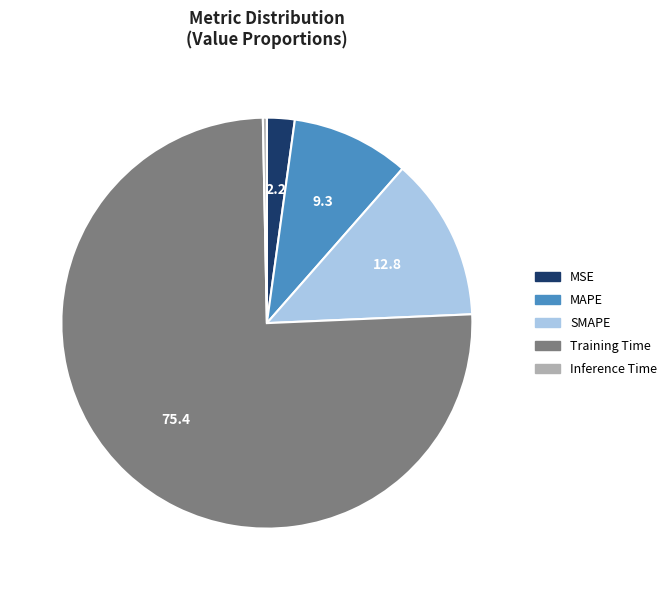

Which category has the biggest portion of the pie?

Training Time